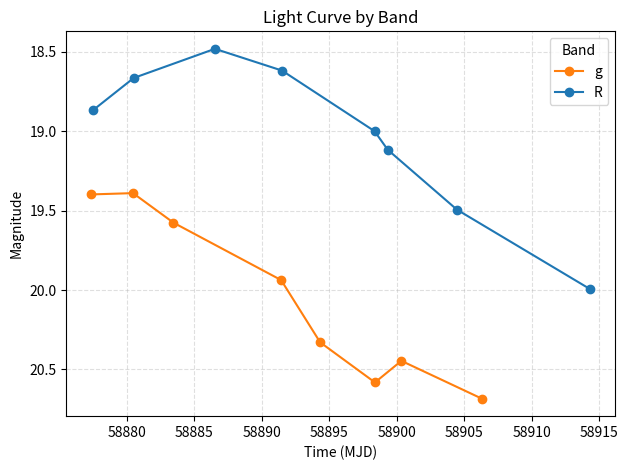

What is the maximum value shown in the chart?

20.7